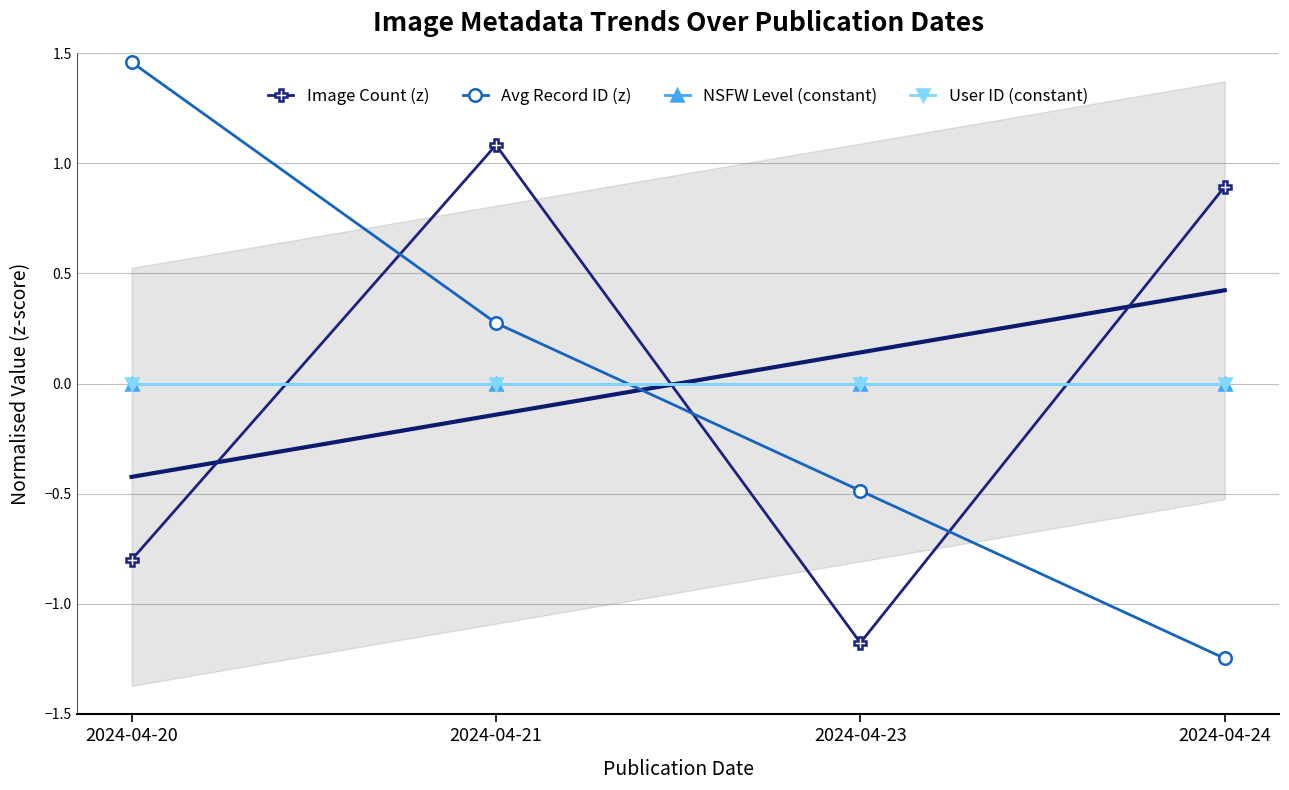

How many interior local valleys does the Image Count (z) series have?

1